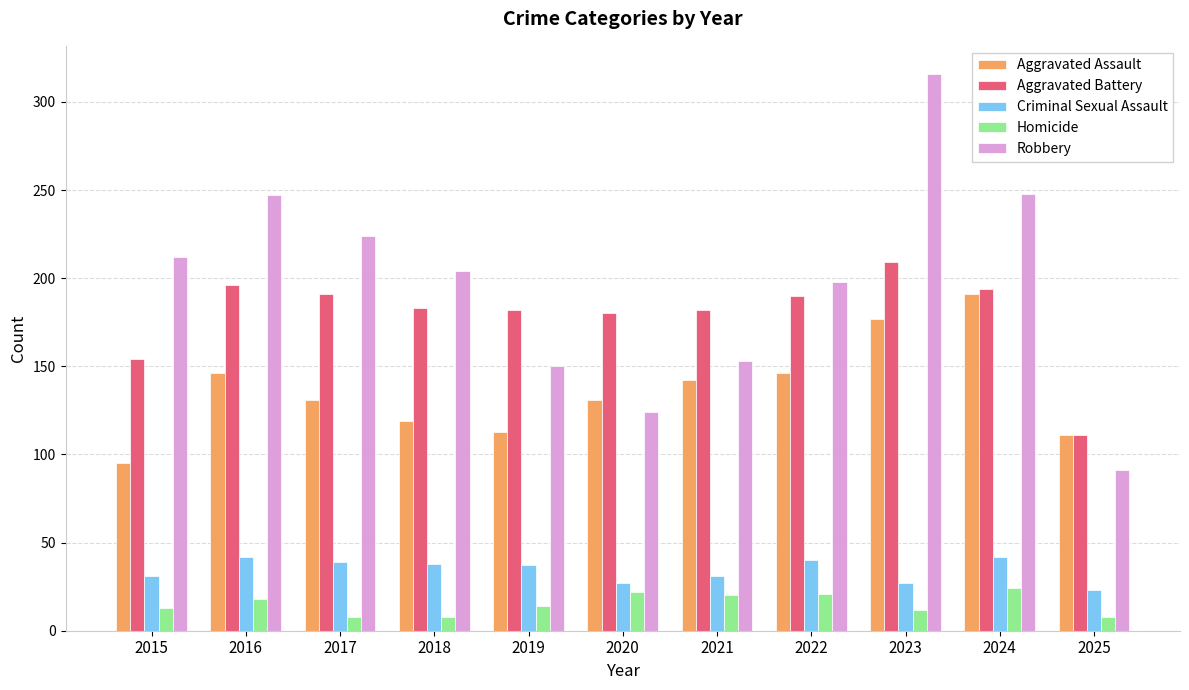

Rank the series by their maximum value, from lowest to highest.

Homicide, Criminal Sexual Assault, Aggravated Assault, Aggravated Battery, Robbery